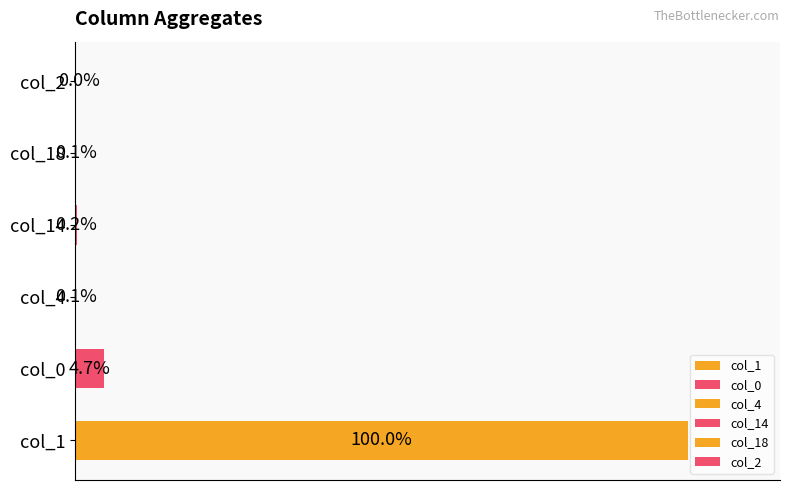

Are the bars horizontal?

Yes